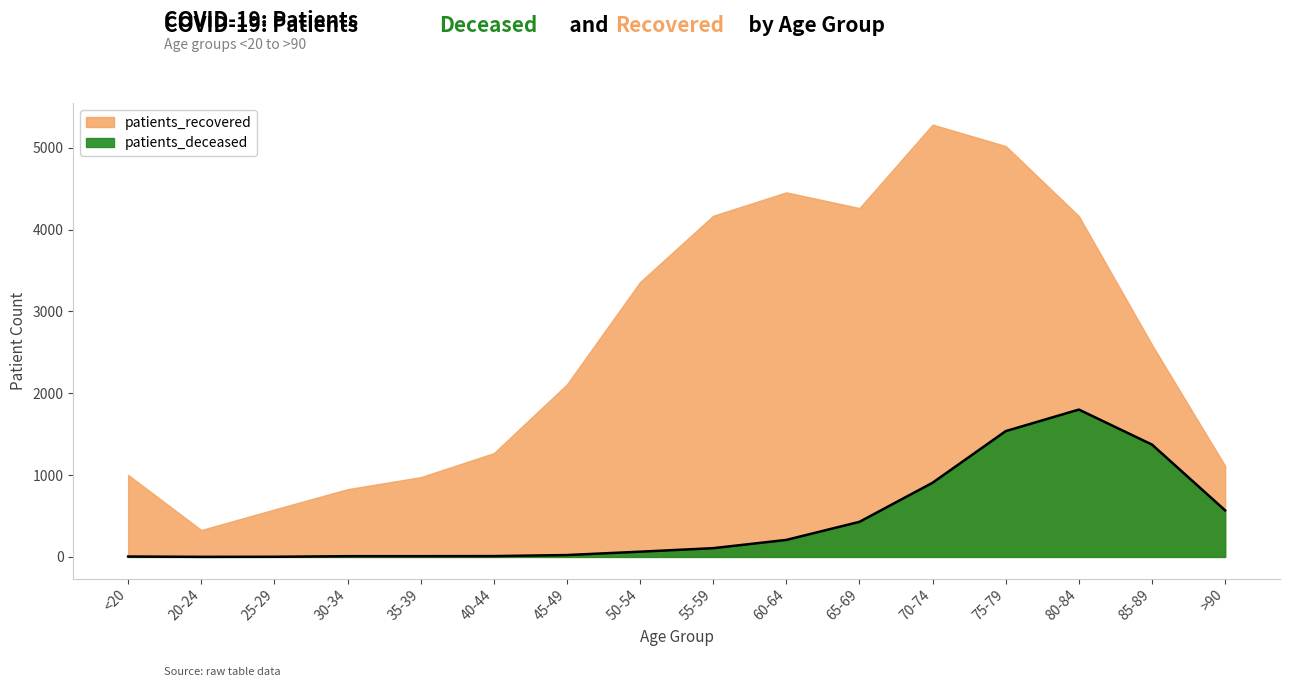

What is the minimum value shown in the chart?

1